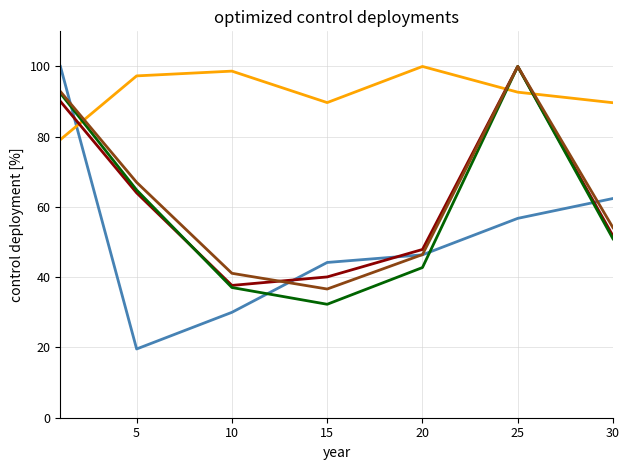

What is the greatest value displayed?

100.0